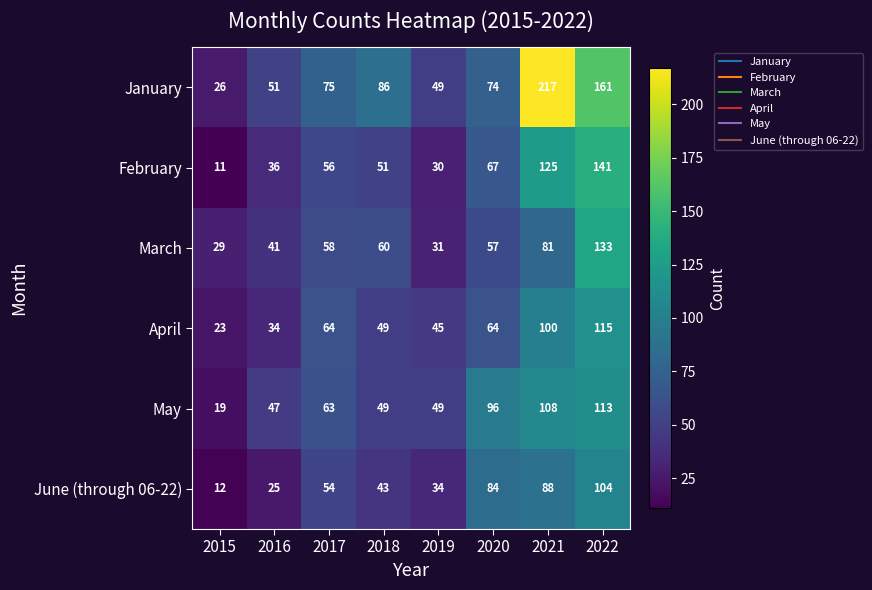

What is the difference between the March values at 2017 and 2015?

29